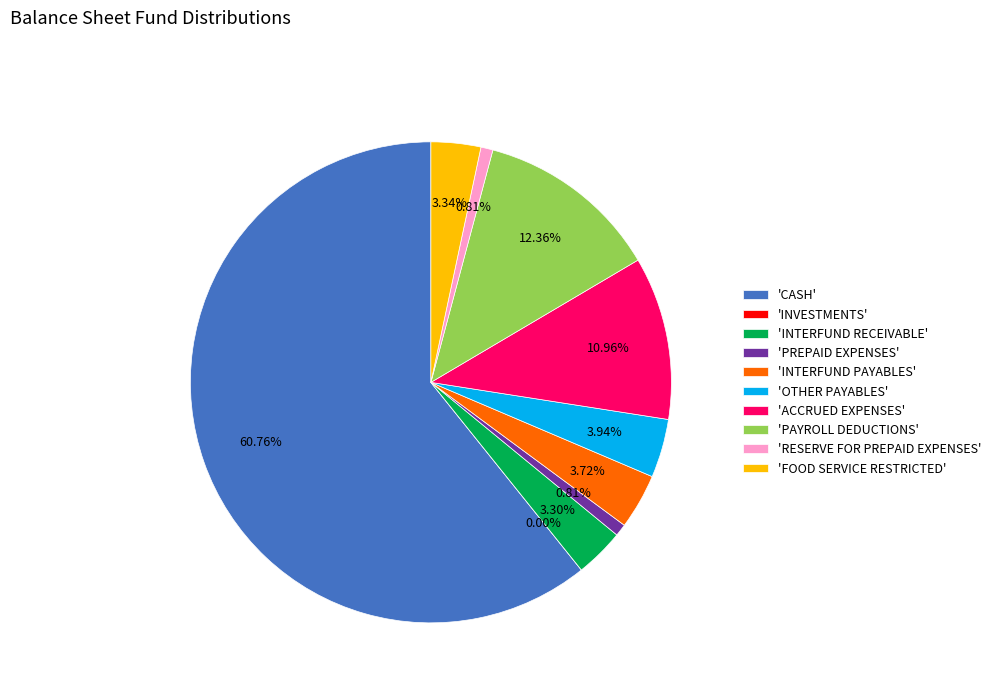

What percentage do OTHER PAYABLES and CASH together represent?

64.7%